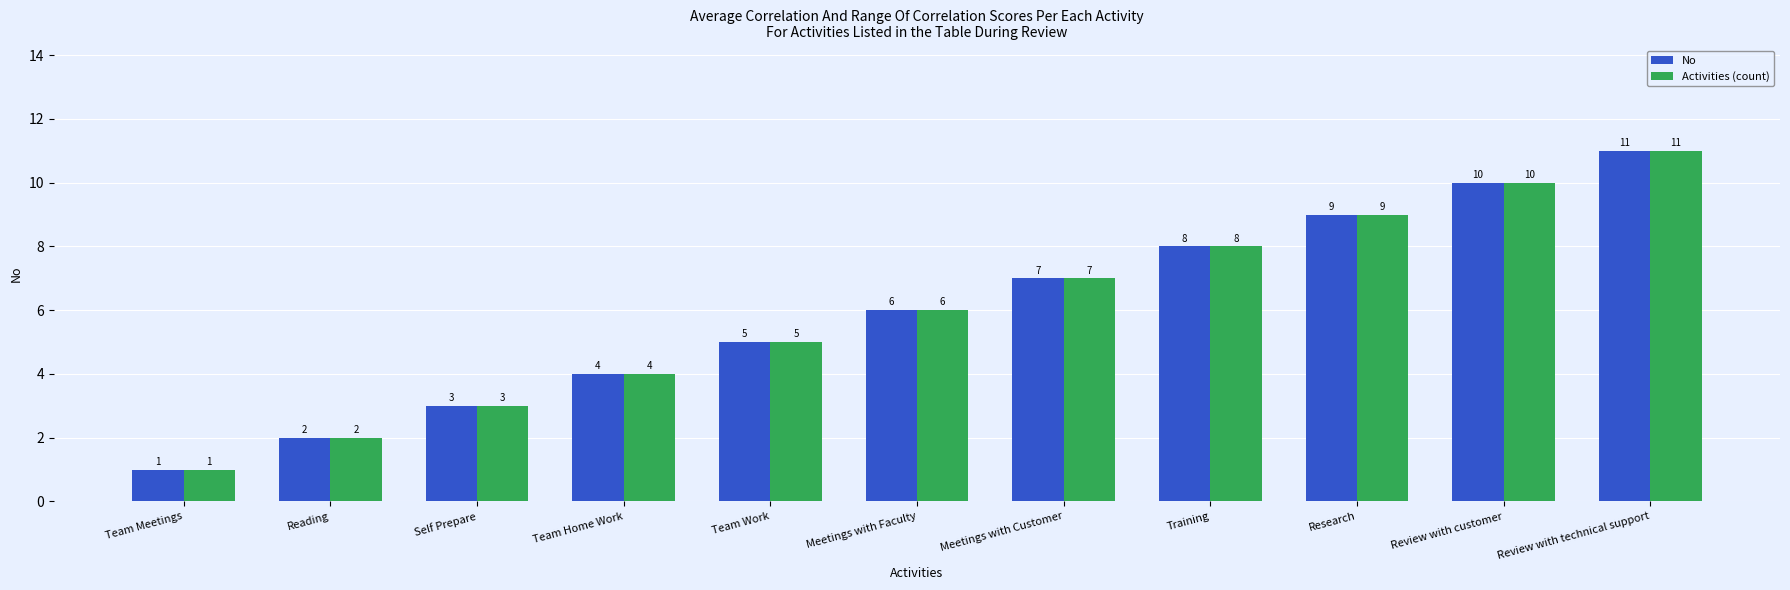

What is the difference between the No values at Research and Meetings with Faculty?

3